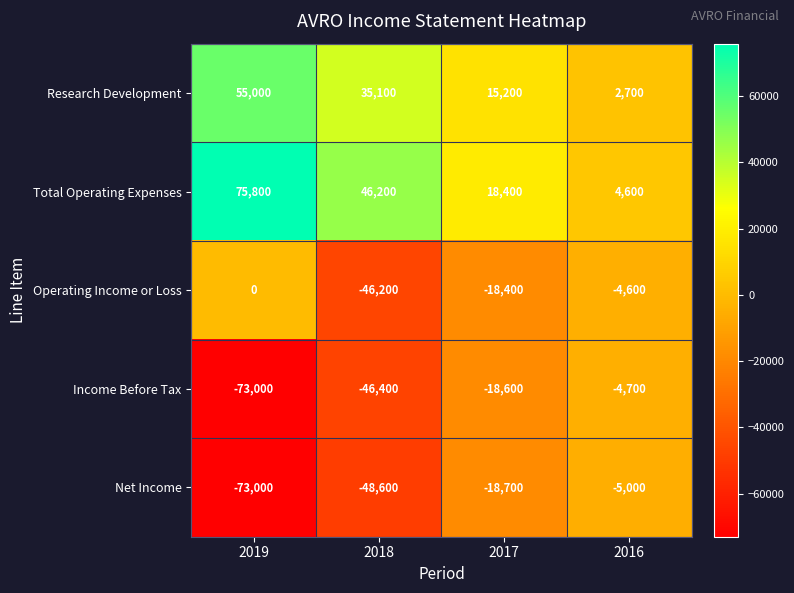

Which series has the largest total across all categories?

Total Operating Expenses